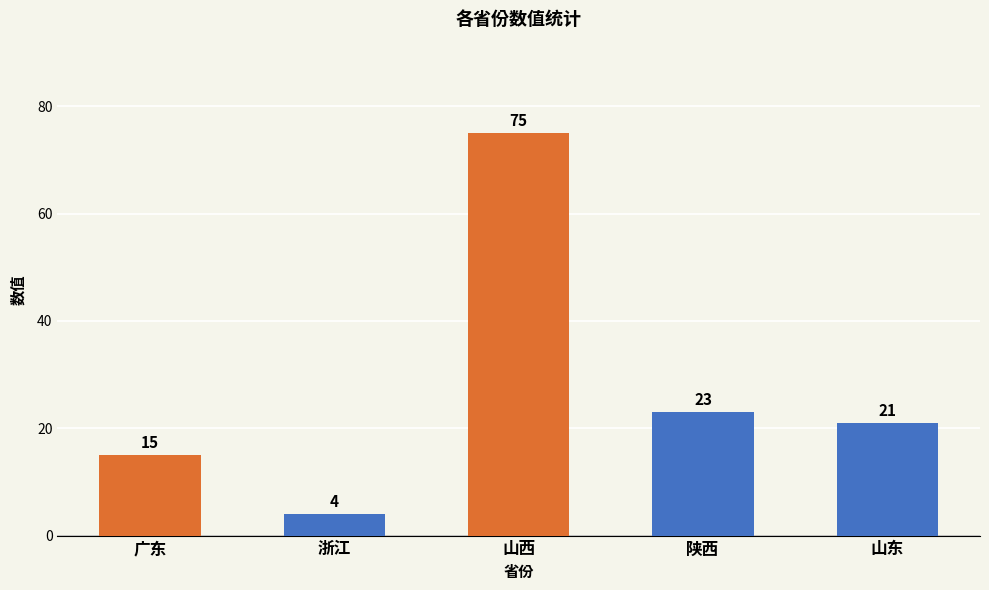

List the labels in order of value, smallest first.

浙江, 广东, 山东, 陕西, 山西